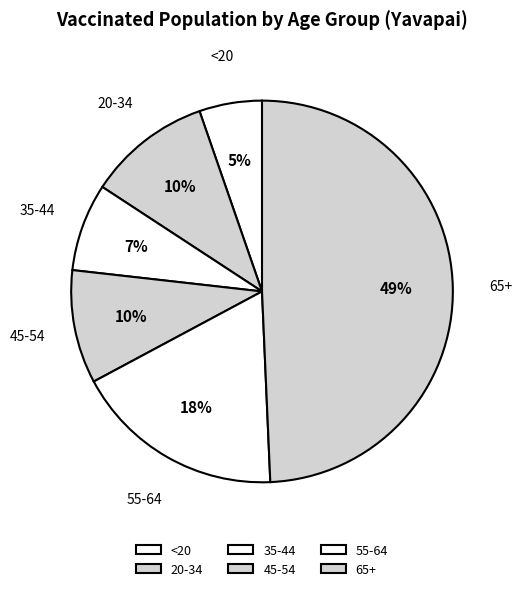

To the nearest percent, what is the difference between the <20 and 20-34 slice percentages?

5%